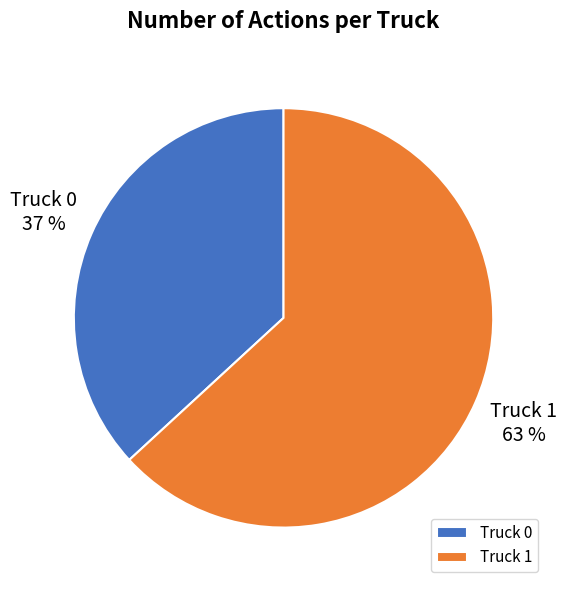

Do Truck 1 and Truck 0 together represent more than half of the pie?

Yes